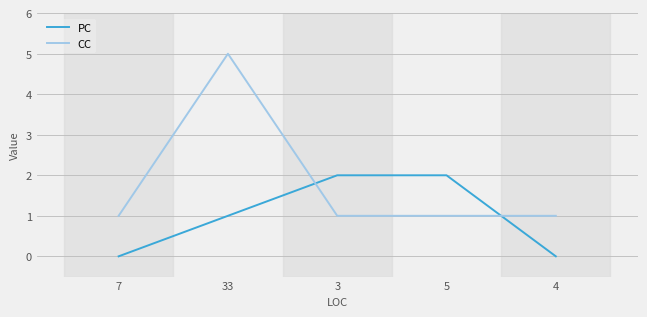

How many lines are shown in the chart?

2